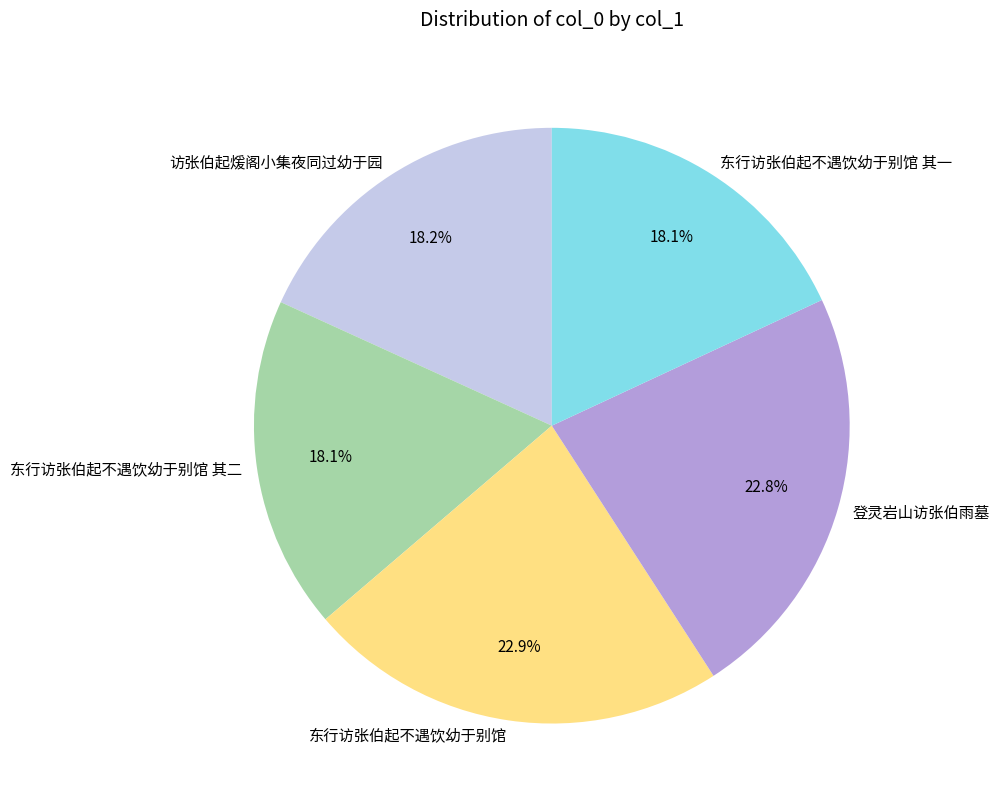

What is the ratio of the value at 东行访张伯起不遇饮幼于别馆 其二 to the value at 登灵岩山访张伯雨墓?

0.8